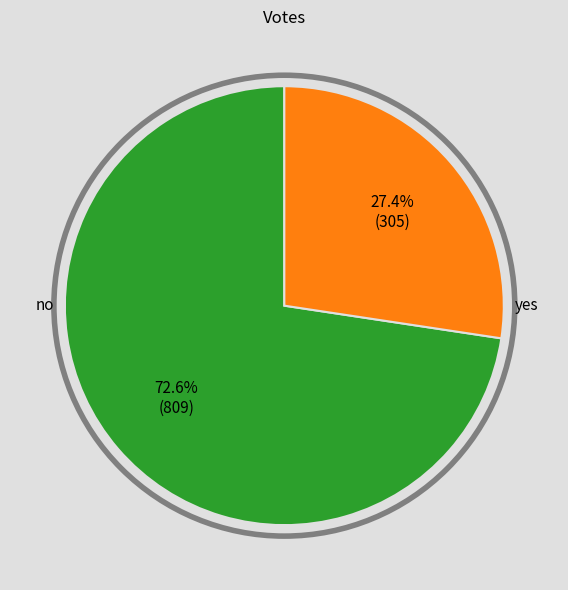

What percentage is the yes slice, to the nearest percent?

27%